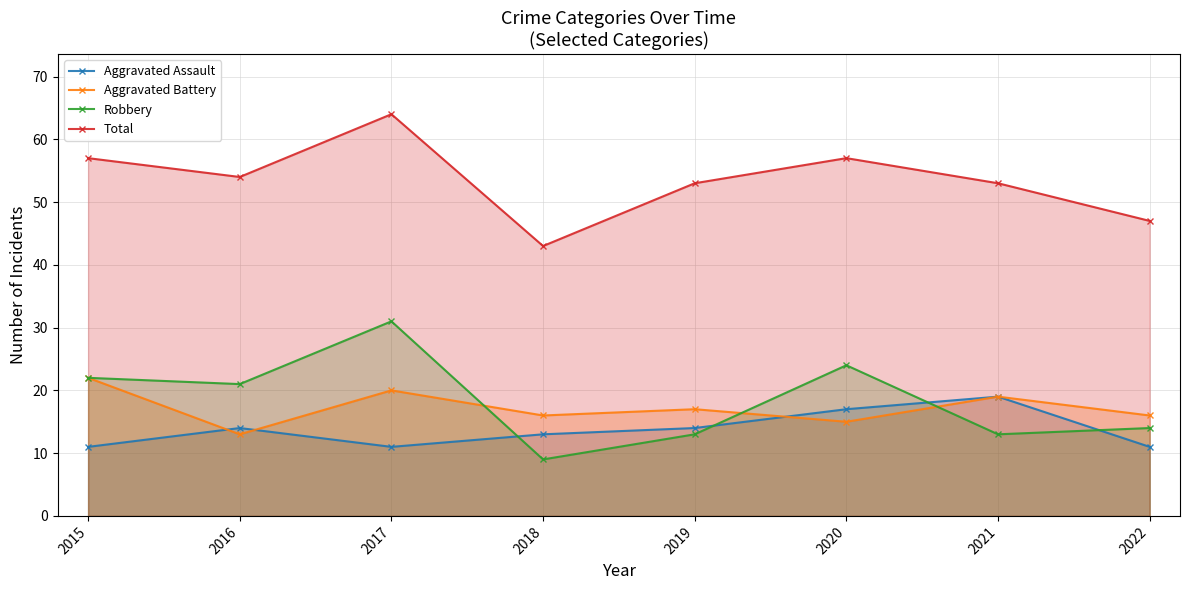

What are all the series names shown in the legend?

Aggravated Assault, Aggravated Battery, Robbery, Total